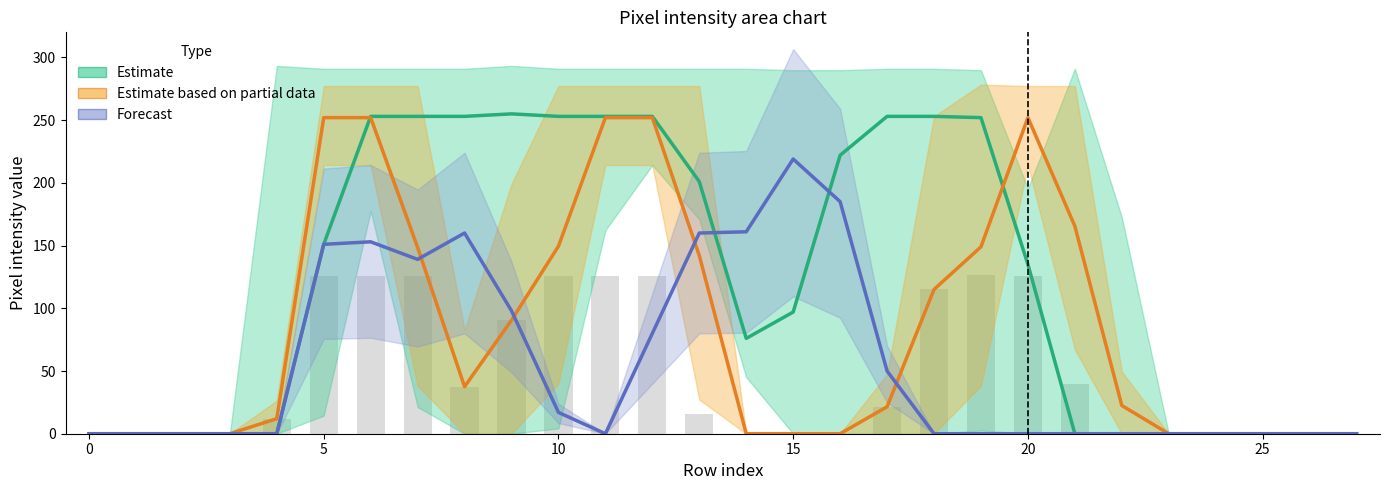

Reading left to right, extract all data points from this chart.

Estimate: 0.0	0.0	0.0	0.0	0.0	151.0	253.0	253.0	253.0	255.0	253.0	253.0	253.0	201.0	76.0	97.0	222.0	253.0	253.0	252.0	135.0	0.0	0.0	0.0	0.0	0.0	0.0	0.0
Estimate based on partial data: 0.0	0.0	0.0	0.0	12.0	252.0	252.0	148.5	37.5	90.5	149.5	252.0	252.0	142.0	0.0	0.0	0.0	21.5	115.0	149.0	252.0	165.5	22.5	0.0	0.0	0.0	0.0	0.0
Forecast: 0.0	0.0	0.0	0.0	0.0	151.0	153.0	139.0	160.0	98.0	17.0	0.0	80.0	160.0	161.0	219.0	185.0	50.0	0.0	0.0	0.0	0.0	0.0	0.0	0.0	0.0	0.0	0.0